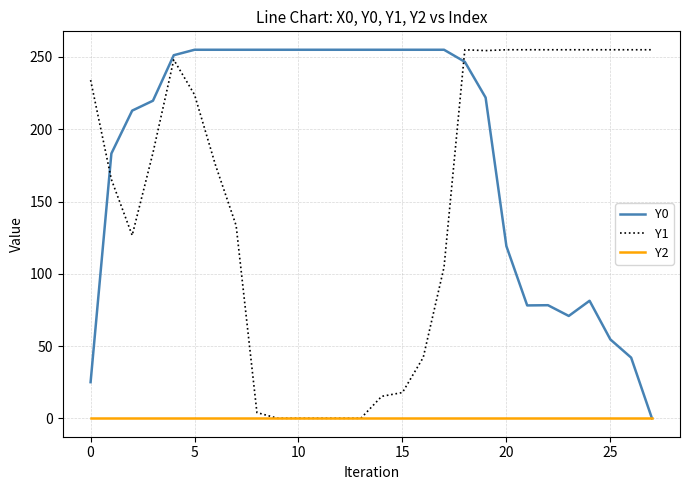

After their last crossing, which series has the higher values: Y1 or Y0?

Y1